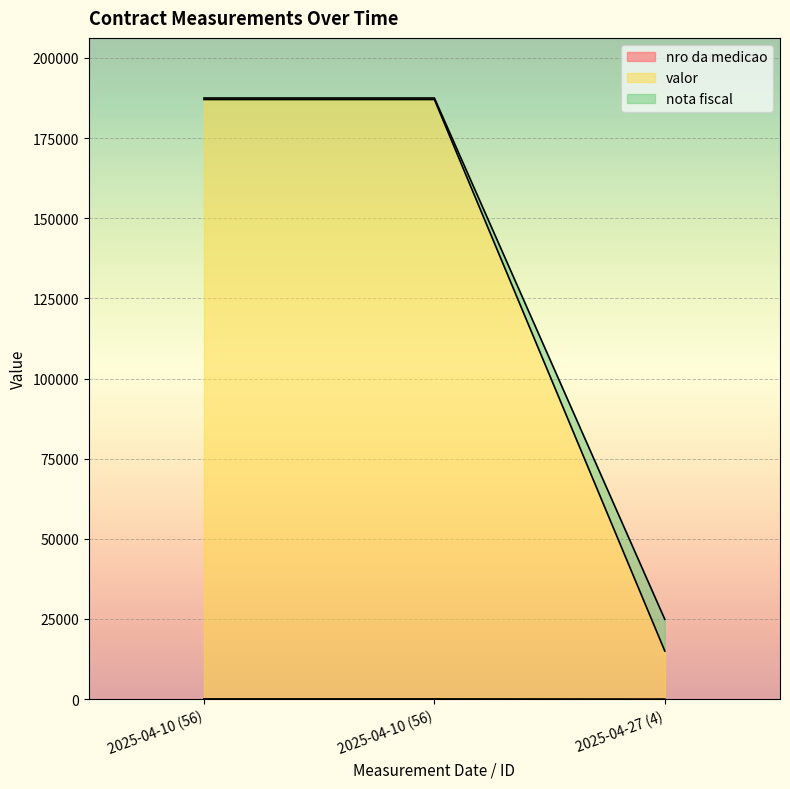

Does the chart display data point markers on the line(s)?

No